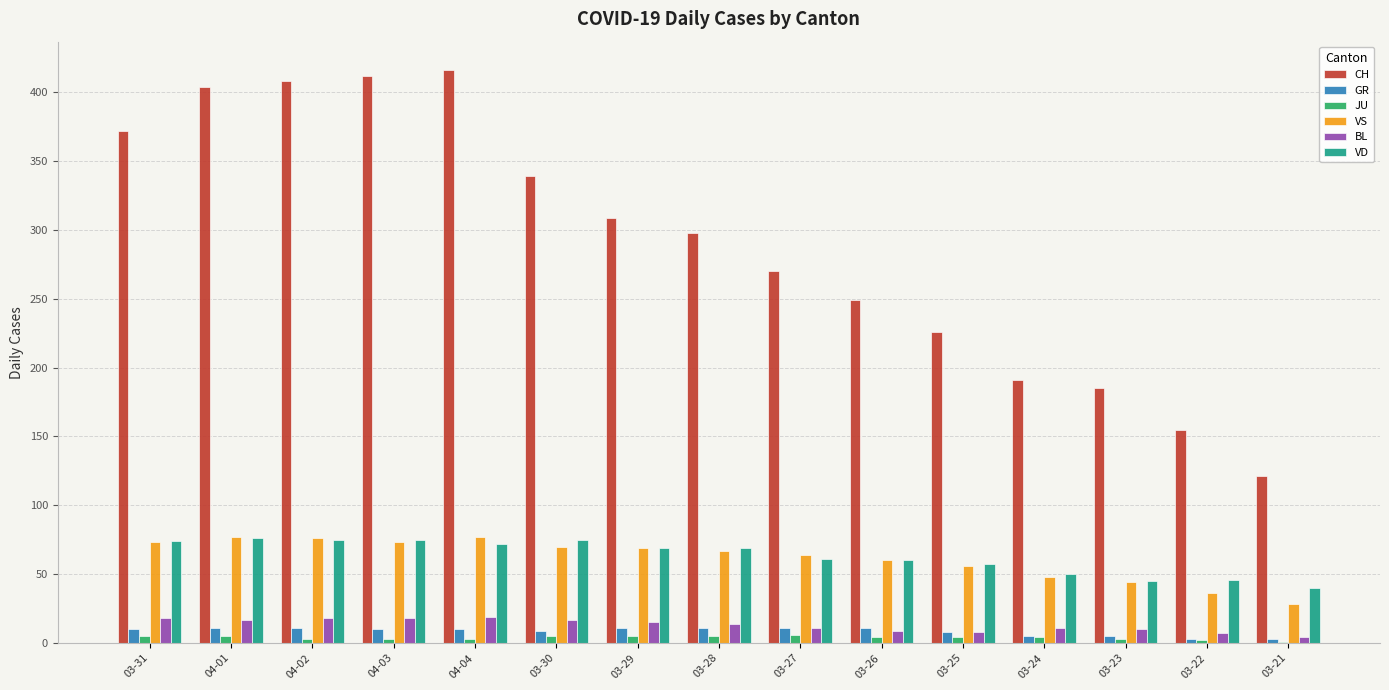

Which series has the largest total across all categories?

CH